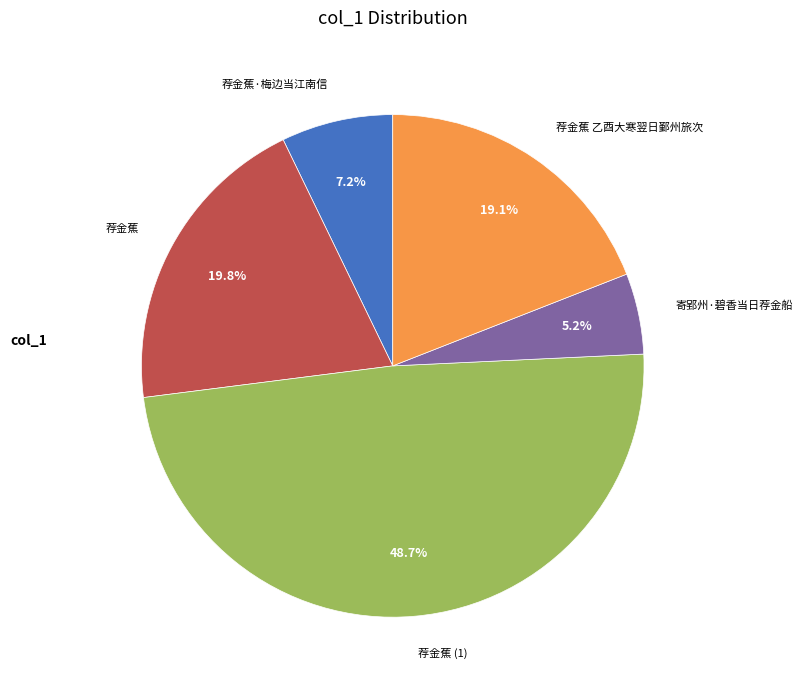

Rank the categories by value from lowest to highest.

寄郢州·碧香当日荐金船, 荐金蕉·梅边当江南信, 荐金蕉 乙酉大寒翌日鄞州旅次, 荐金蕉, 荐金蕉 (1)